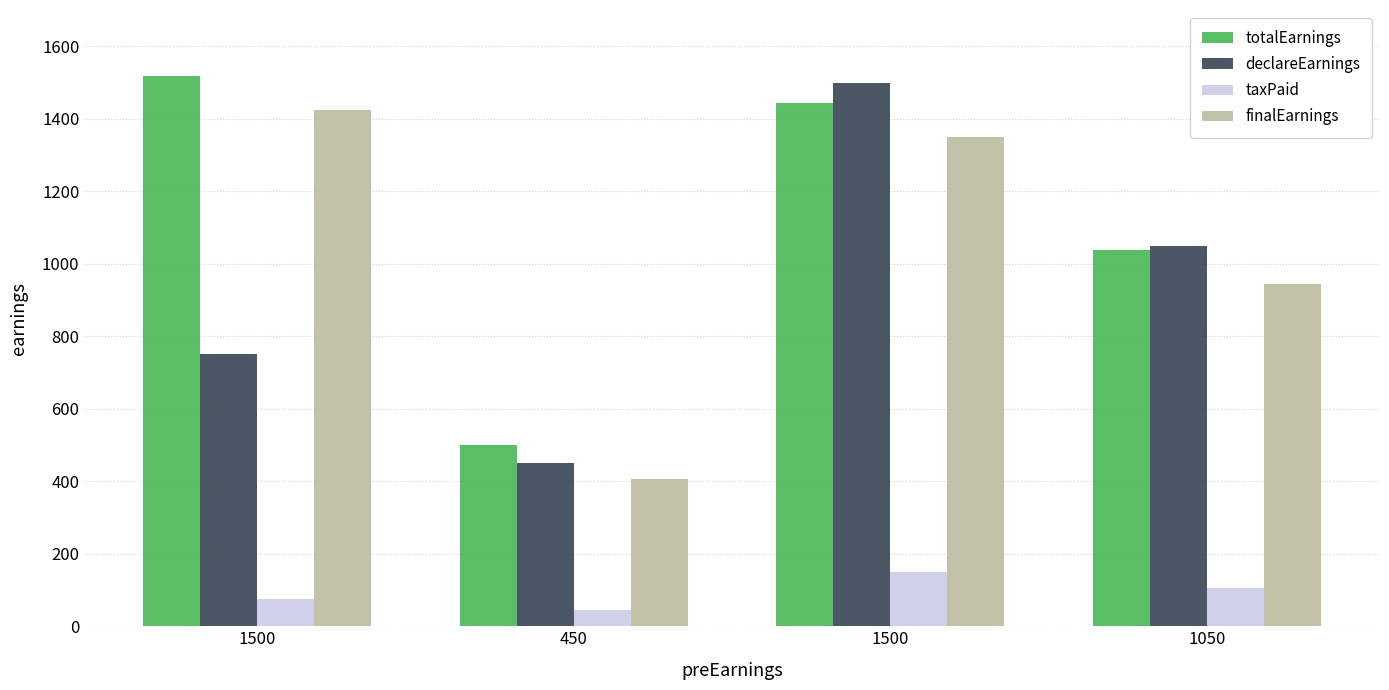

Count the number of categories in the chart.

4